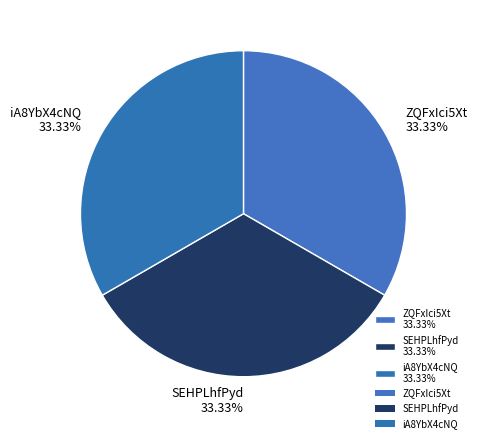

Is there a majority slice in this chart?

No